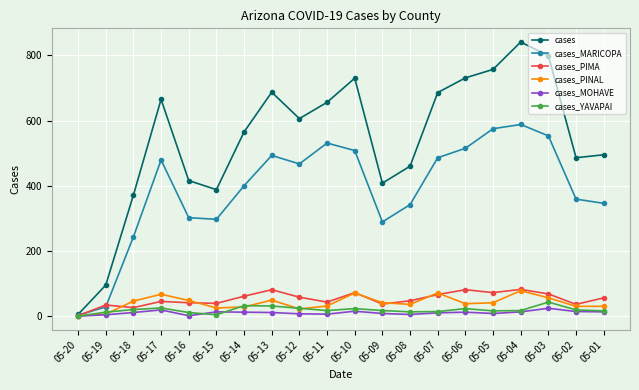

Which series has the largest range (max minus min)?

cases